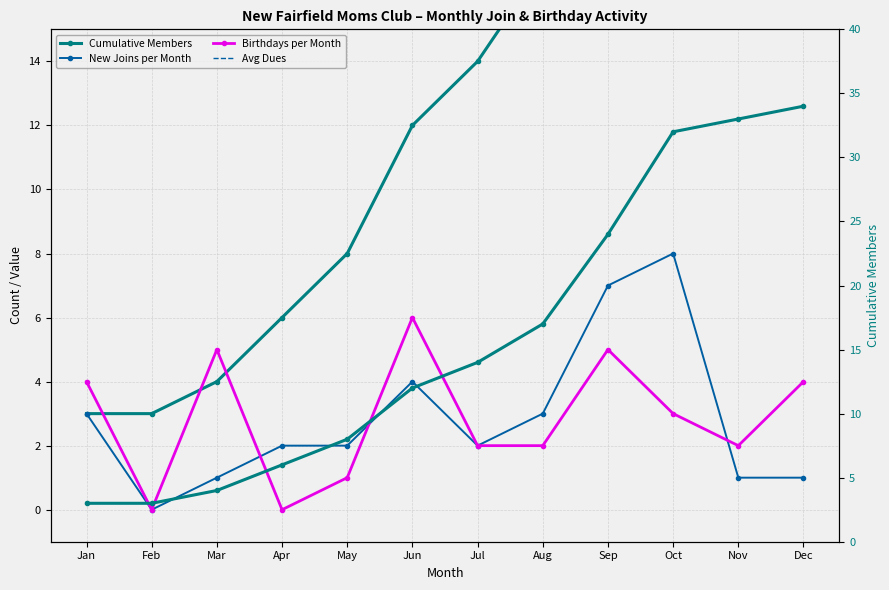

Which series has the largest range (max minus min)?

Cumulative Members